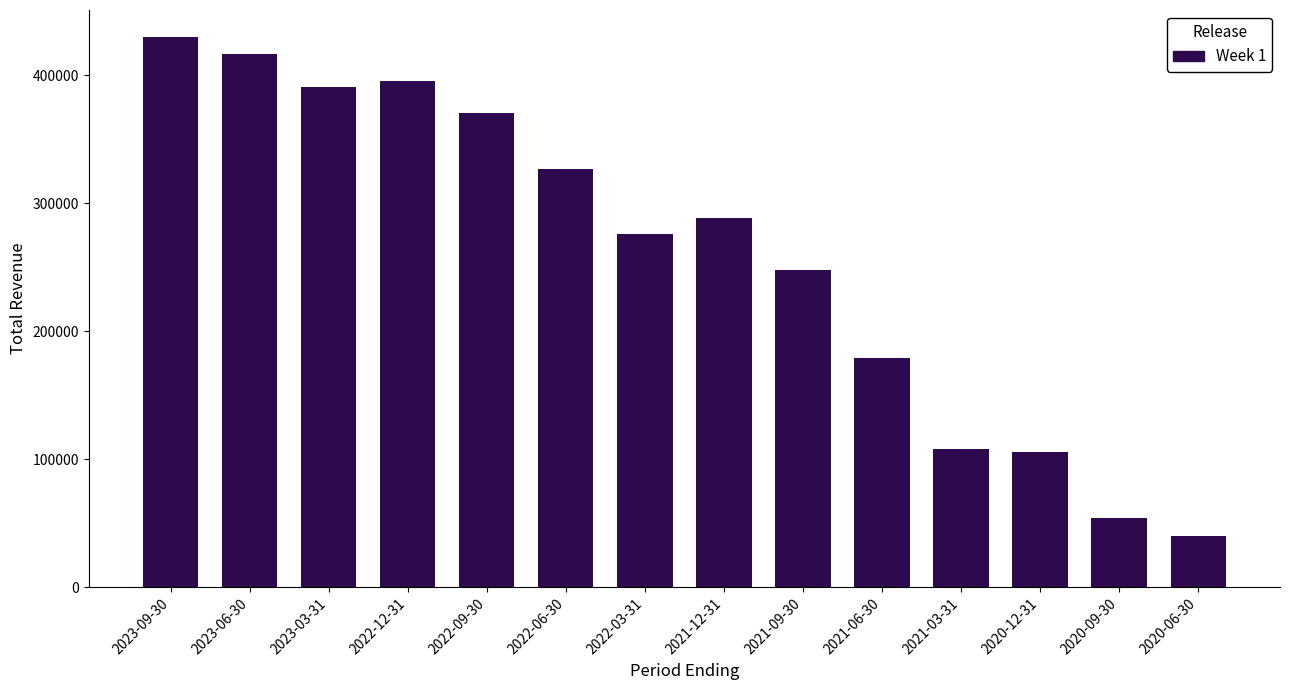

Reading left to right, transcribe all the data shown in this chart.

429700	416900	391000	395500	371000	327200	276000	288500	247900	179300	108200	106000	54000	40500